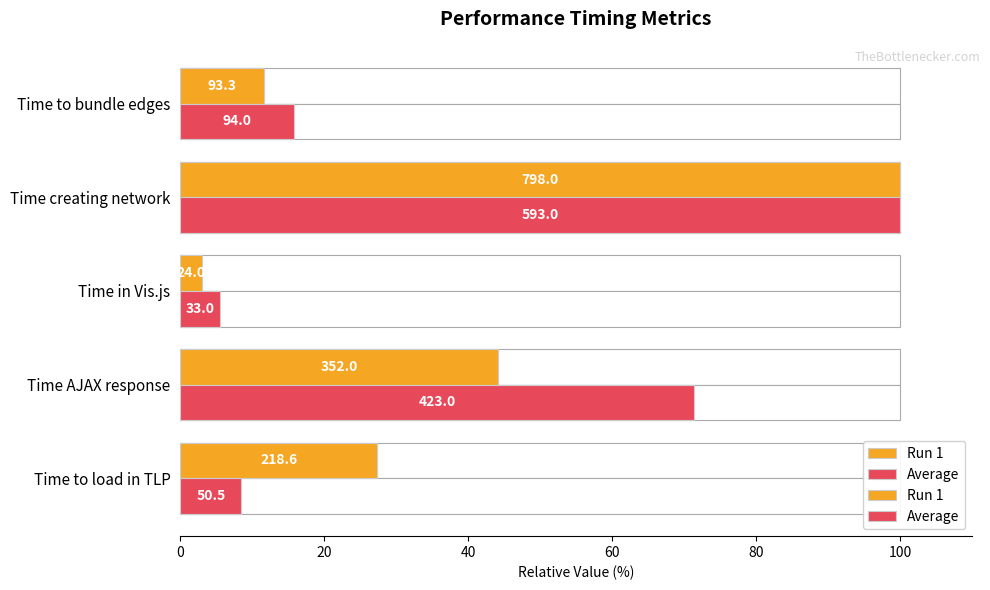

Which series has the widest spread of values?

Run 1